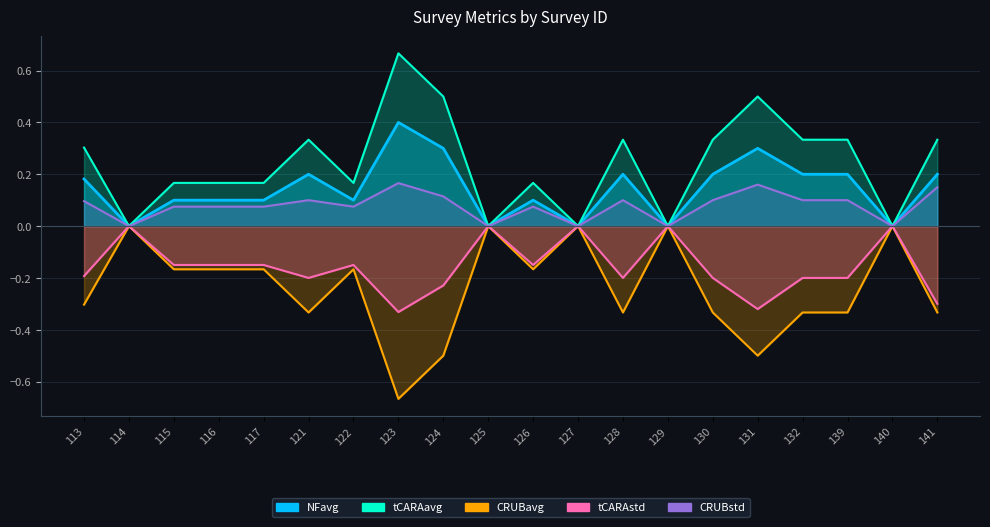

What is the difference between the highest and lowest values at 131?

1.0